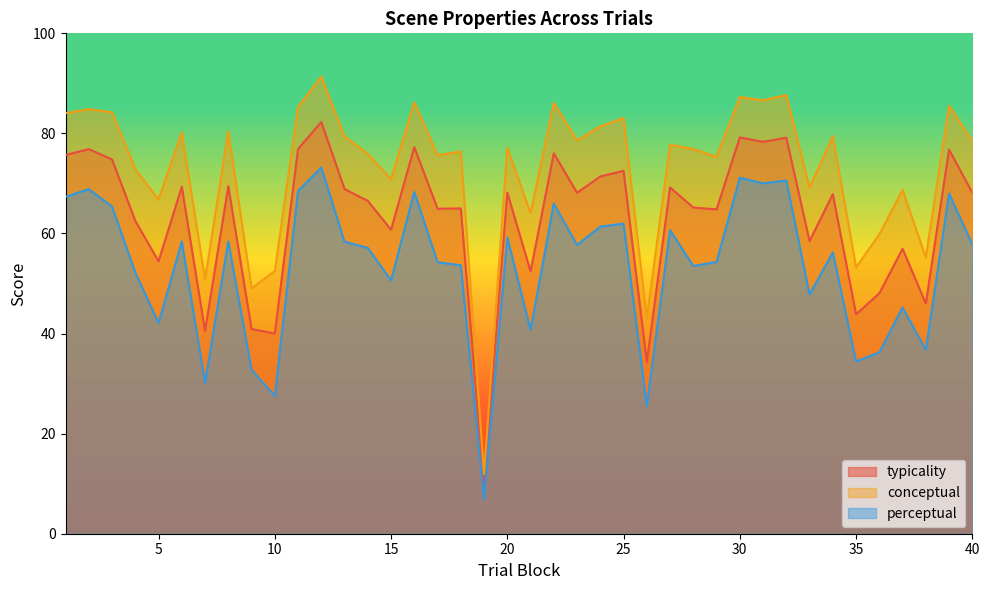

Which series has the largest range (max minus min)?

conceptual